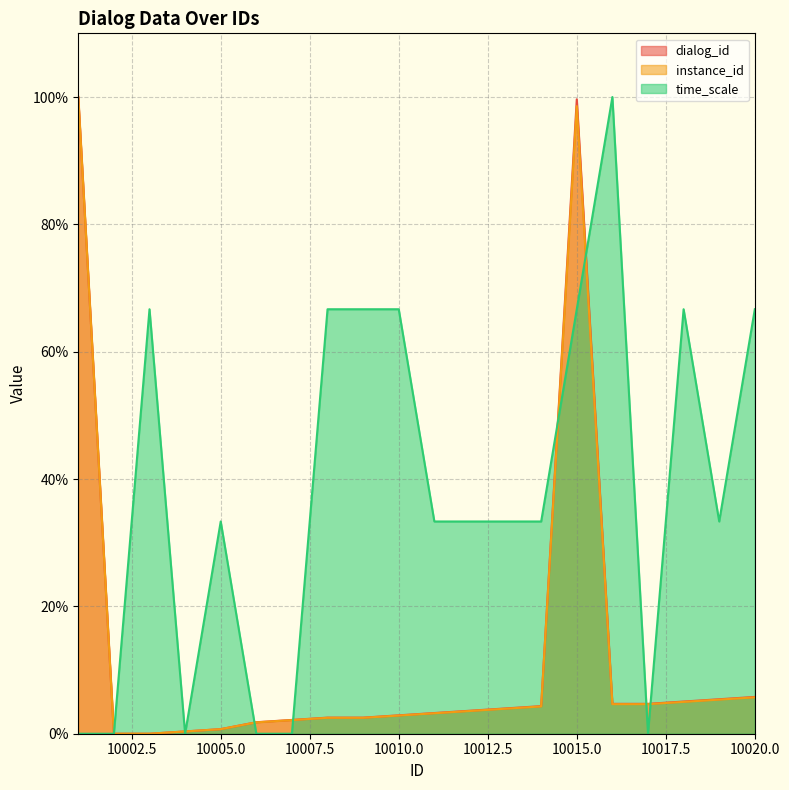

What is the maximum value shown in the chart?

100.0